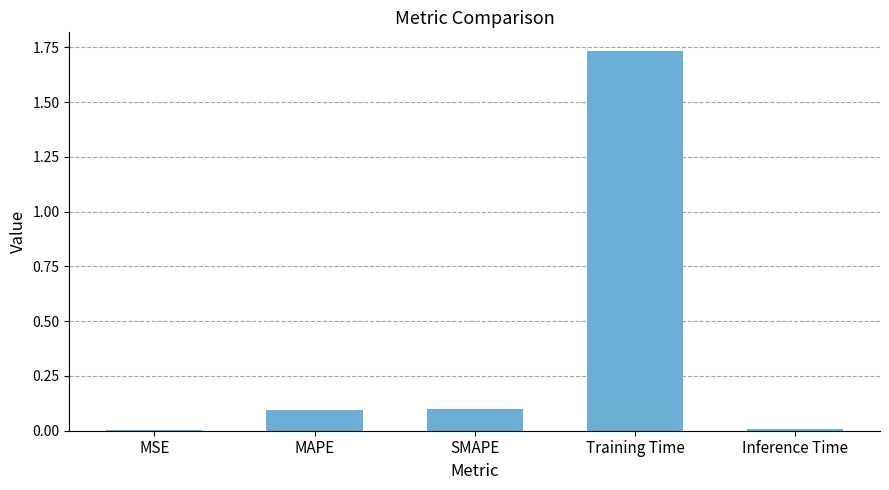

Which has a higher value, MSE or Training Time?

Training Time